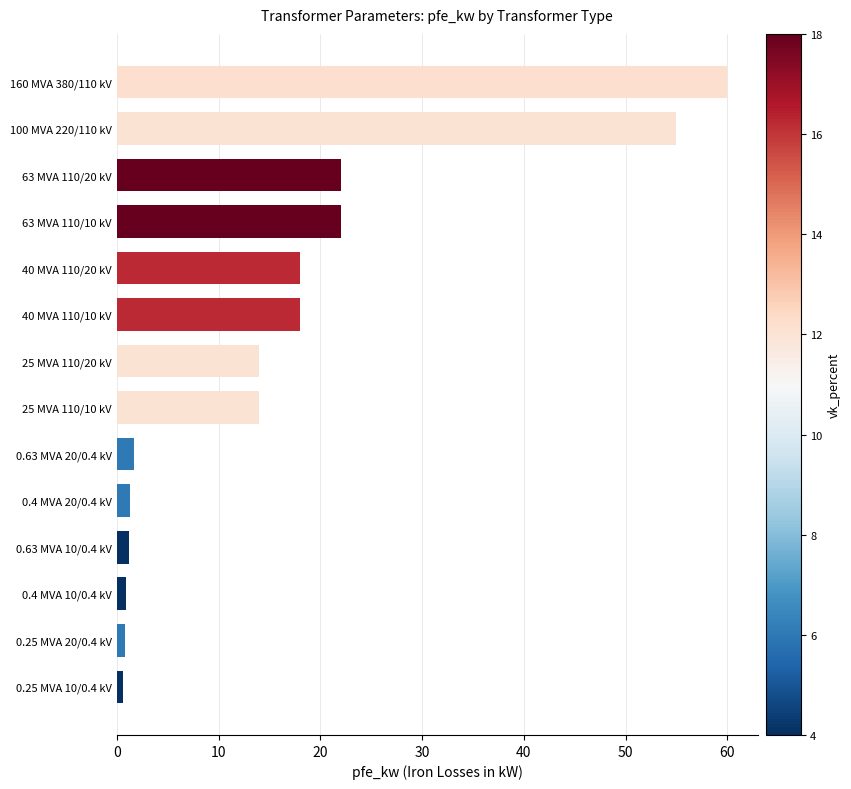

The chart shows a value of 35.7 at 63 MVA 110/20 kV. True or false?

False